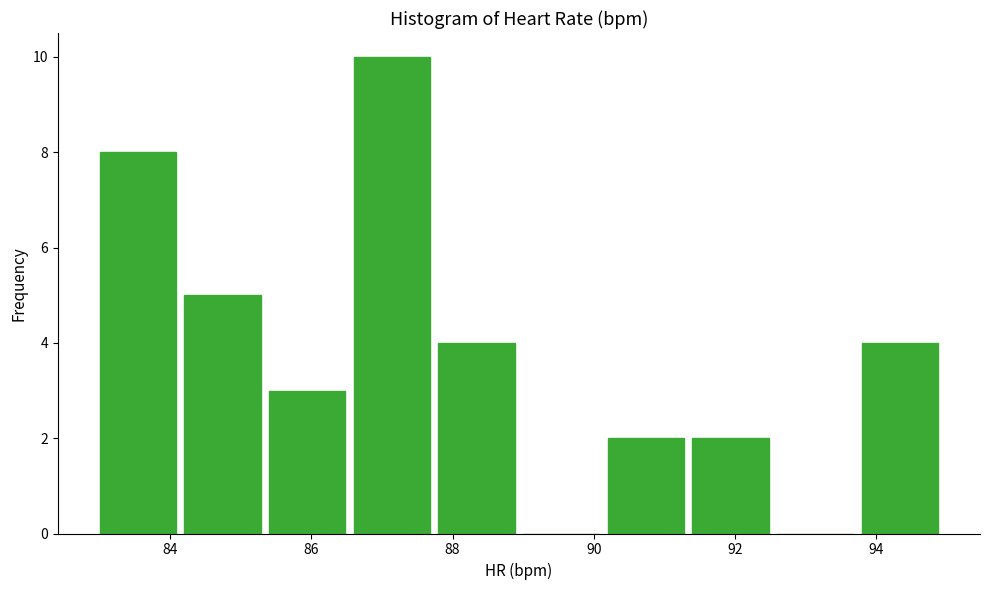

Which range on the x-axis has the tallest bar?

86.6 to 87.8